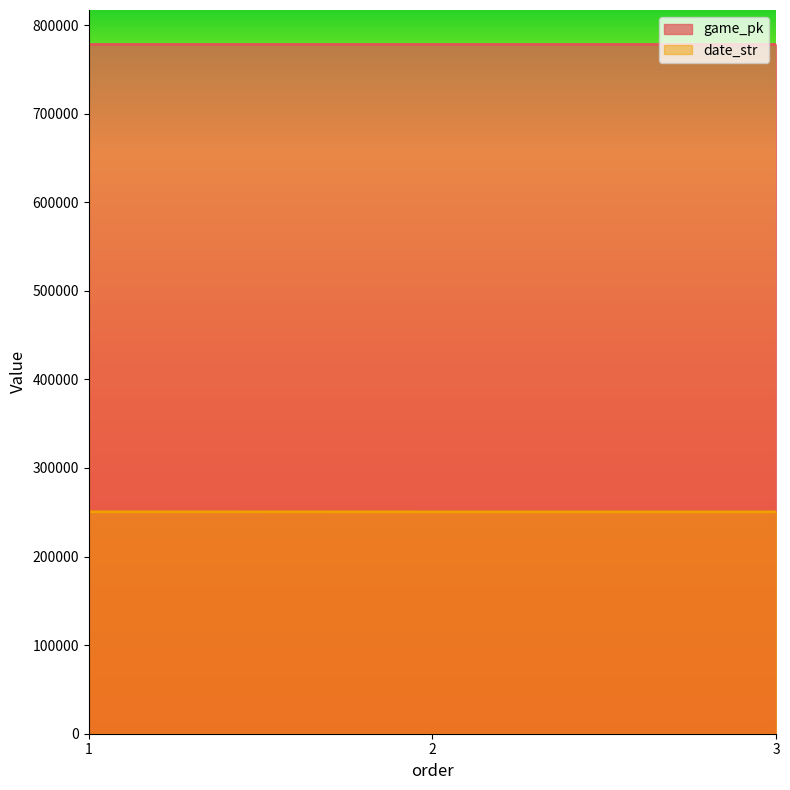

At which label does game_pk first exceed 778119?

3